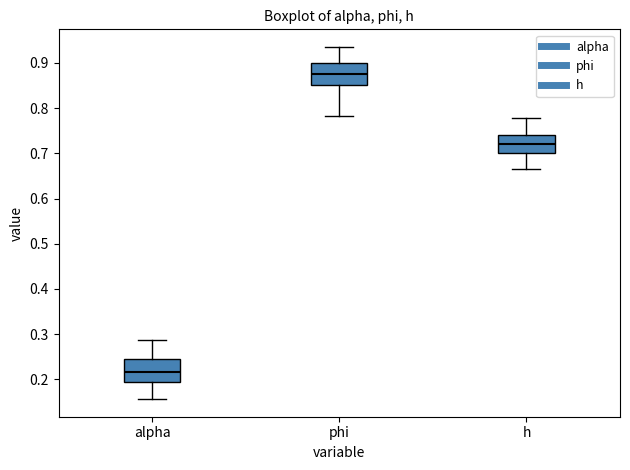

Reading left to right, read every box against the y-axis: the position of its median line, the range the box covers, and the ends of its whiskers. The values are not printed on the chart, so give them approximately, as read against the axis.

alpha: median 0.22, box 0.20 to 0.24, whiskers 0.16 to 0.29
phi: median 0.88, box 0.85 to 0.90, whiskers 0.78 to 0.94
h: median 0.72, box 0.70 to 0.74, whiskers 0.67 to 0.78